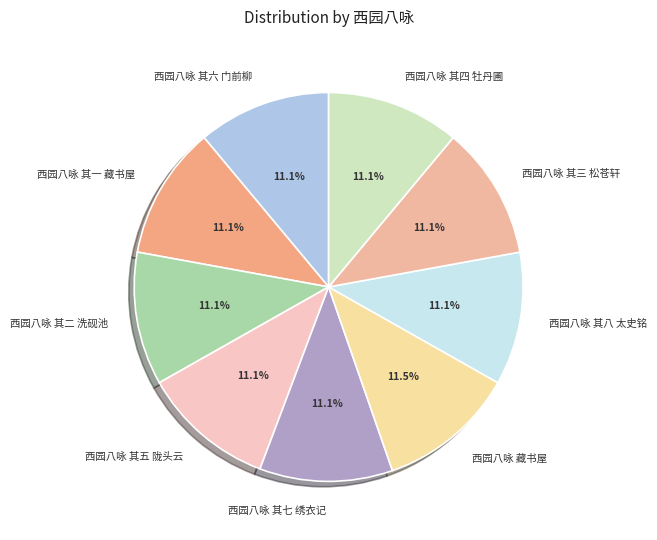

Is there any slice that represents more than half of the pie?

No